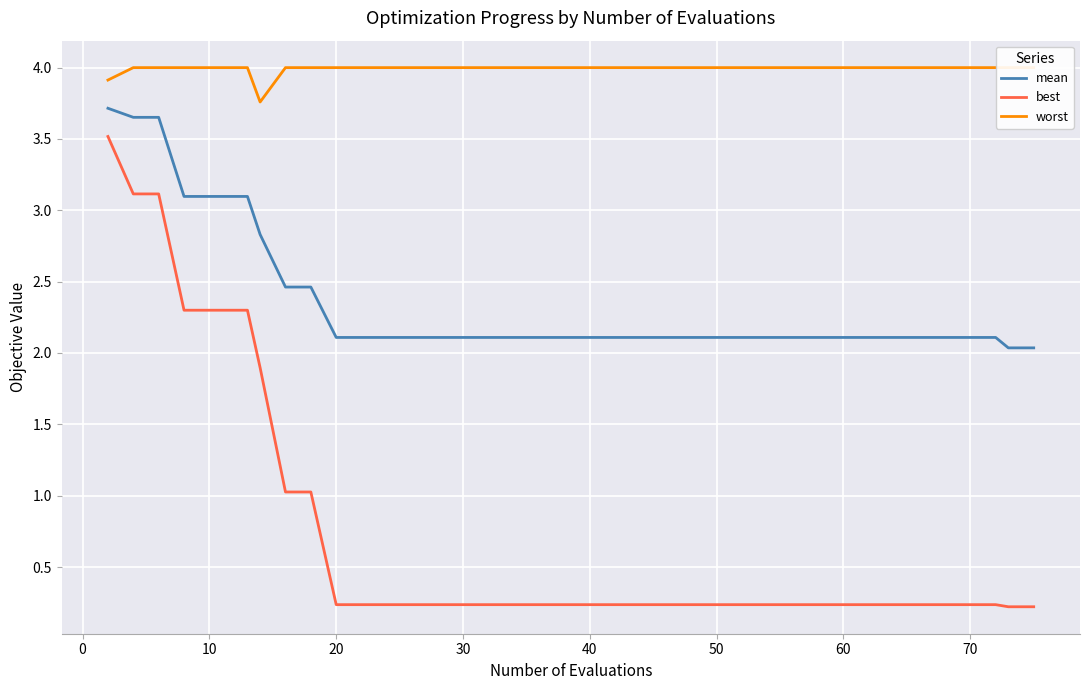

True or false: best has more than 1 interior local peaks.

False